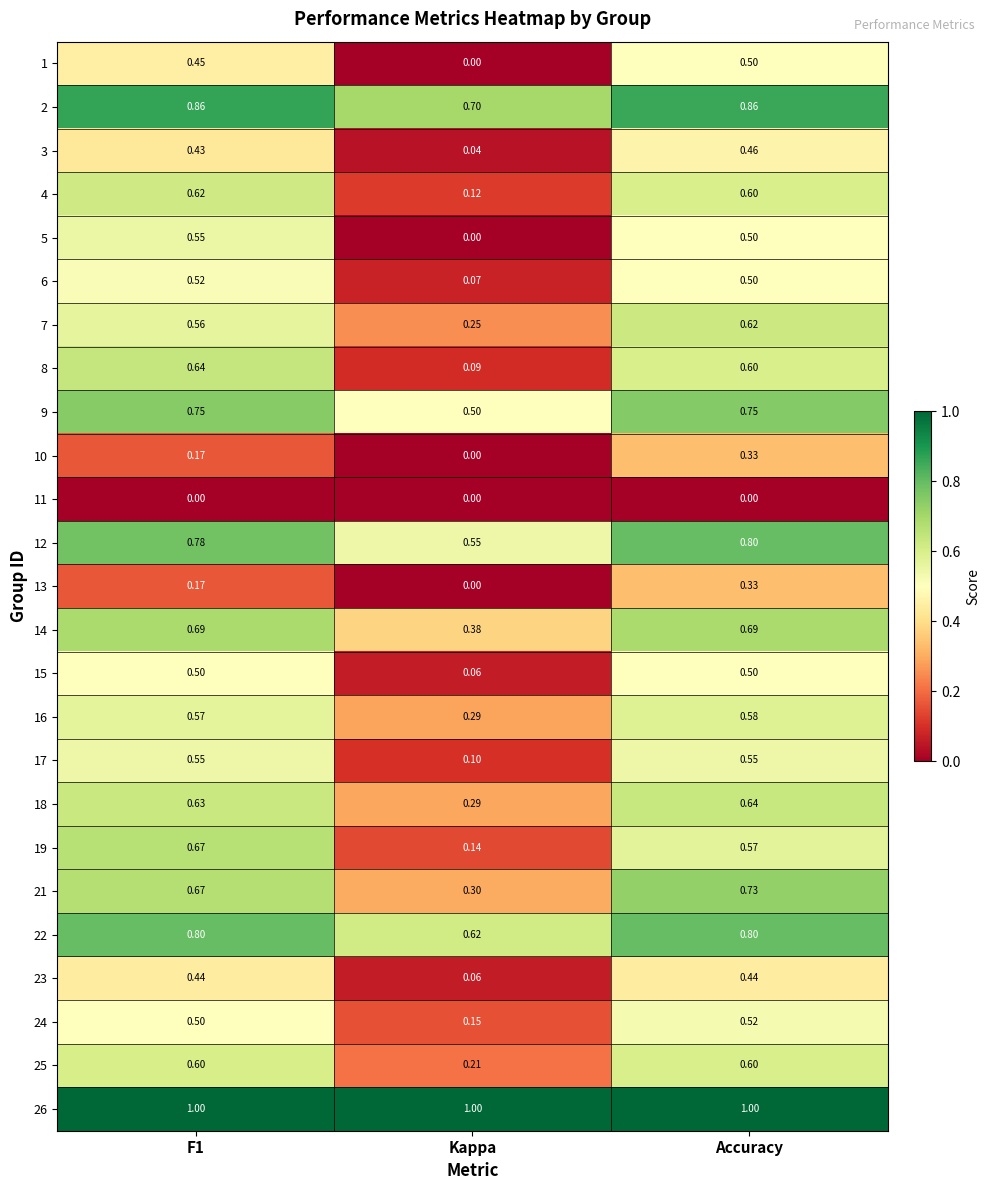

Is the value of 9 at Kappa greater than the value of 16 at F1?

No